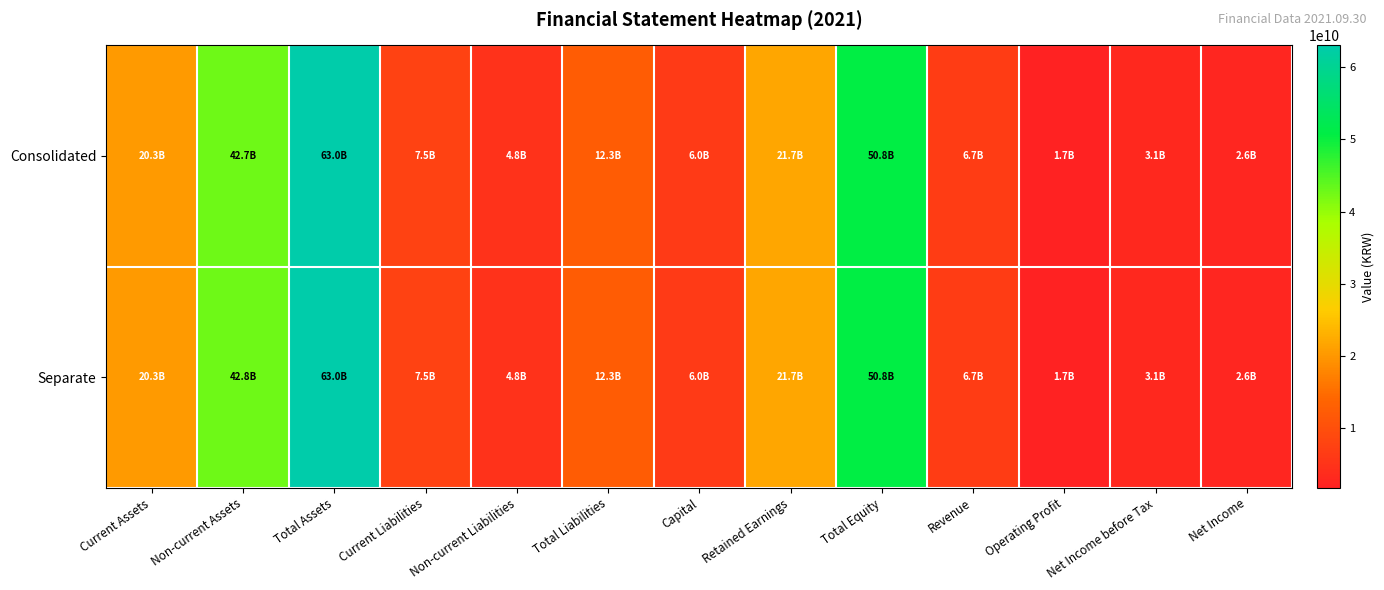

List the series in order of their peak value, highest first.

Consolidated, Separate